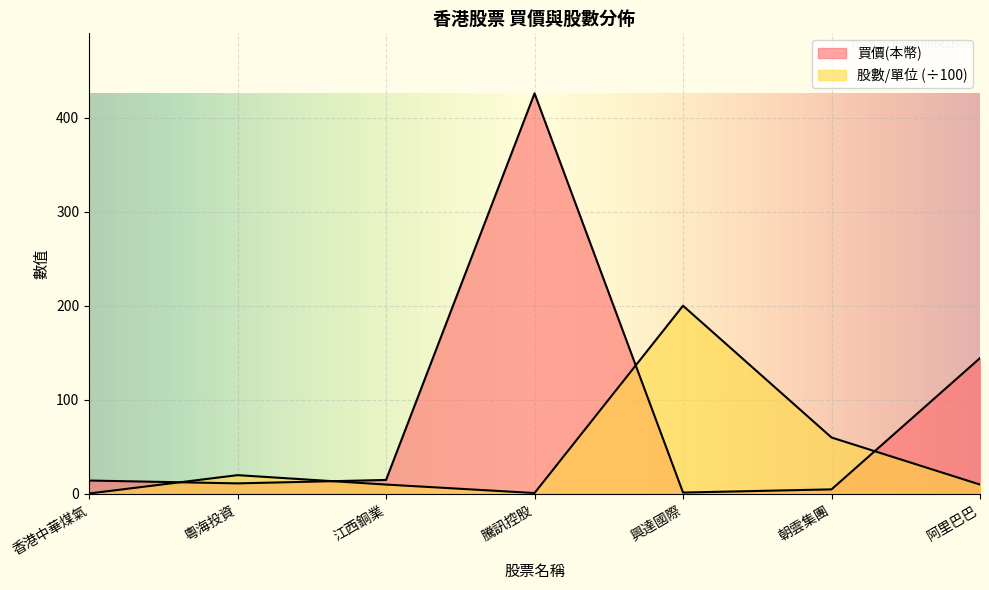

How many data points in 買價(本幣) are above 14?

4